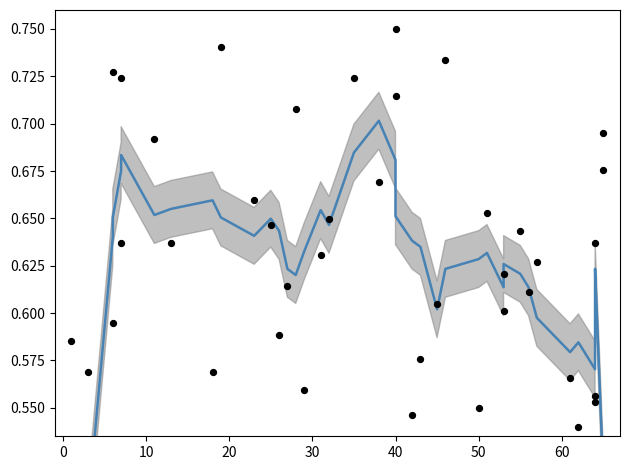

Which series has the largest total across all categories?

data points